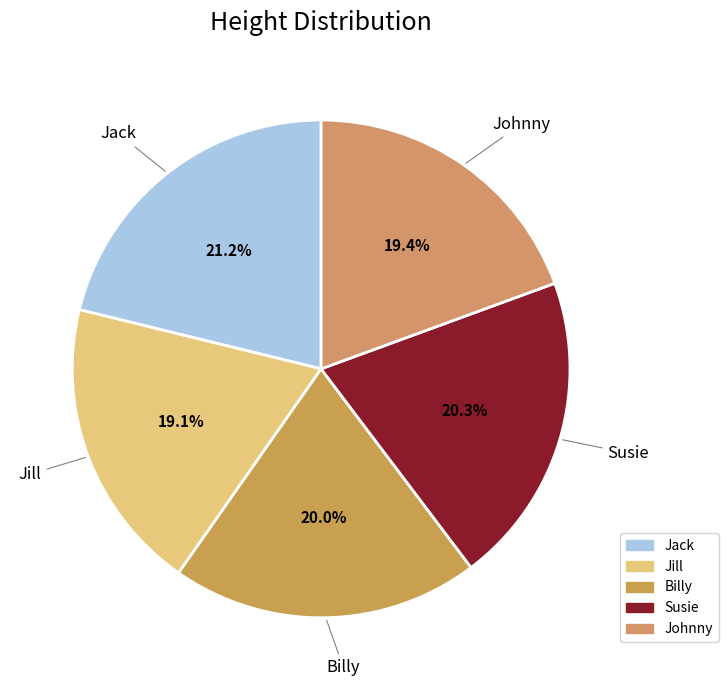

How many slices are in this pie chart?

5